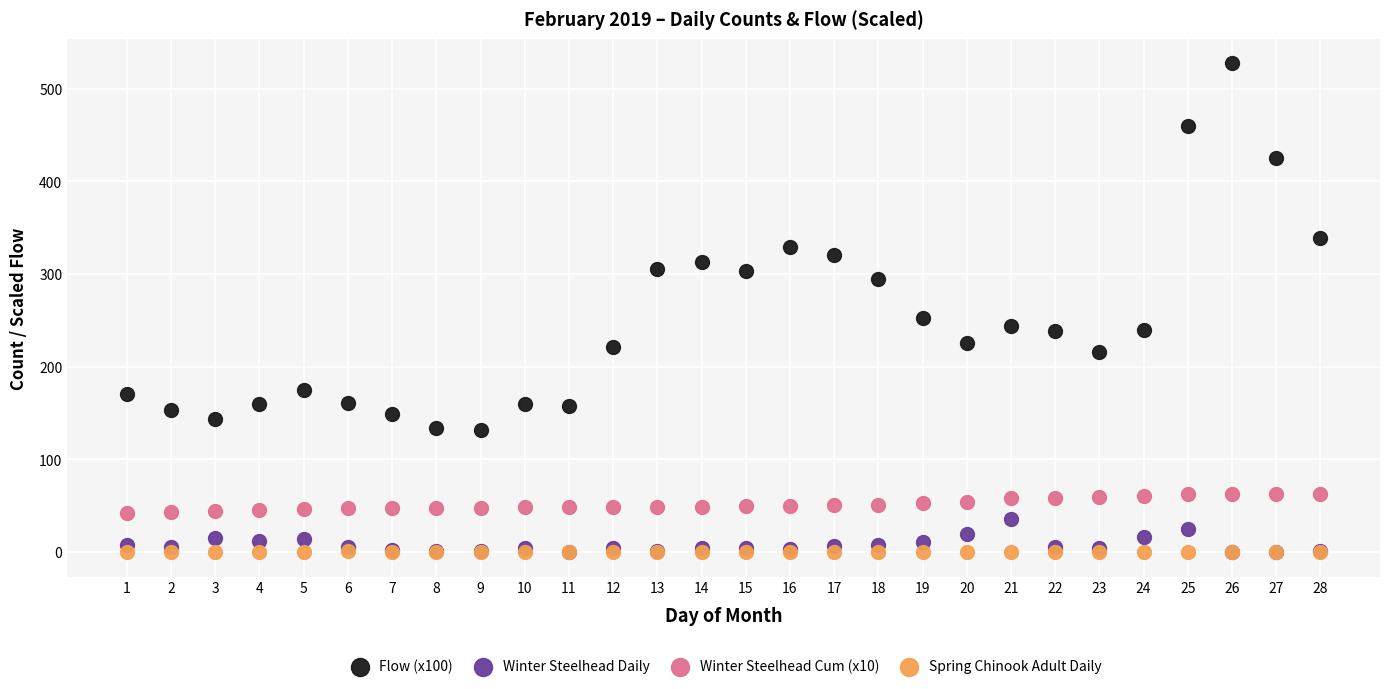

Across all series, what Y value is closest to 263?

252.0